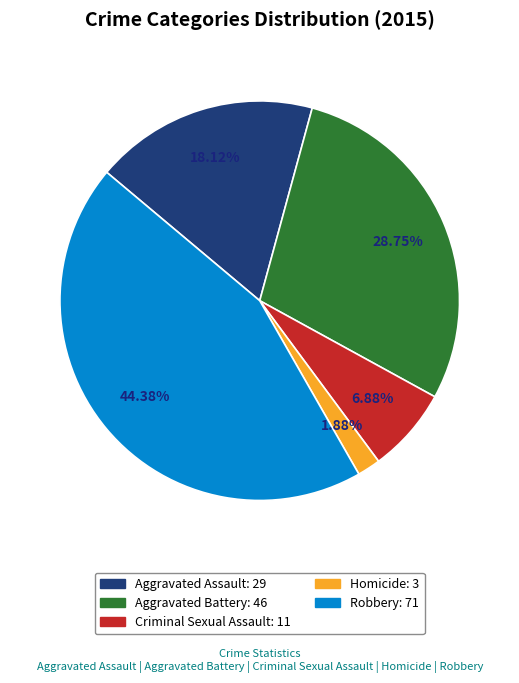

What percentage is the Robbery slice, to the nearest percent?

44%